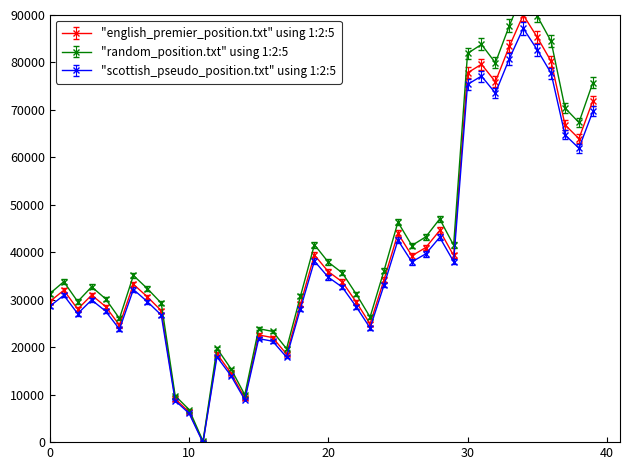

True or false: "scottish_pseudo_position.txt" using 1:2:5 has more than 2 points higher than both neighbors.

True